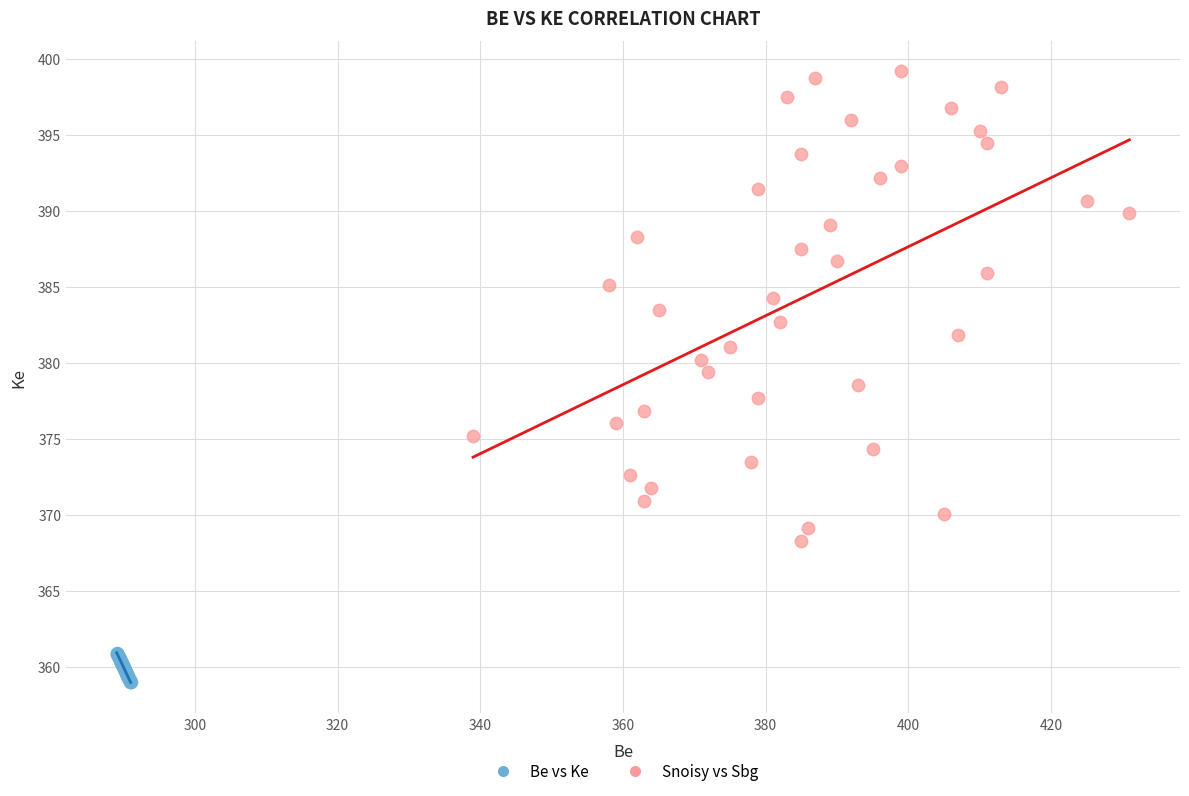

Which series contains the highest Y value?

Snoisy vs Sbg